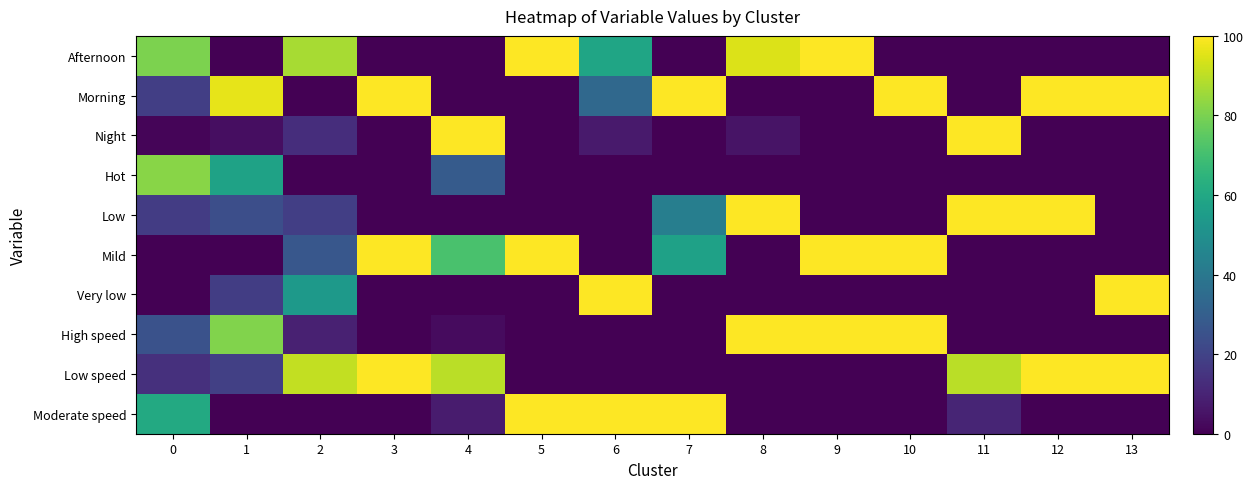

What is the total value across all series at 10?

300.0